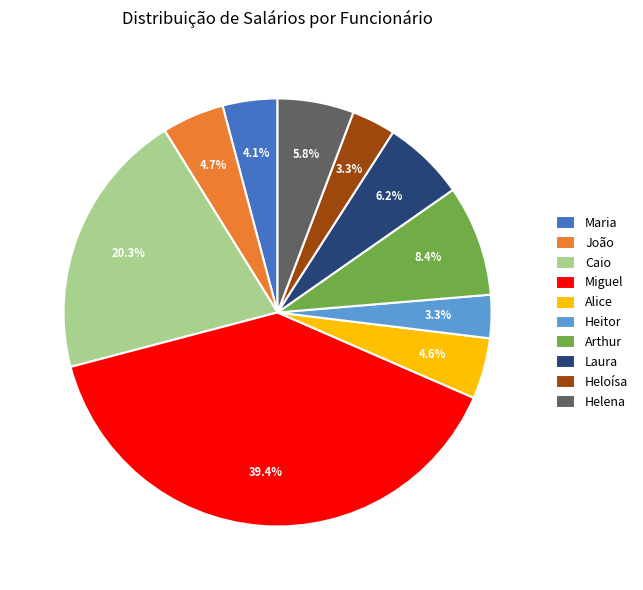

How many segments does this pie chart have?

10